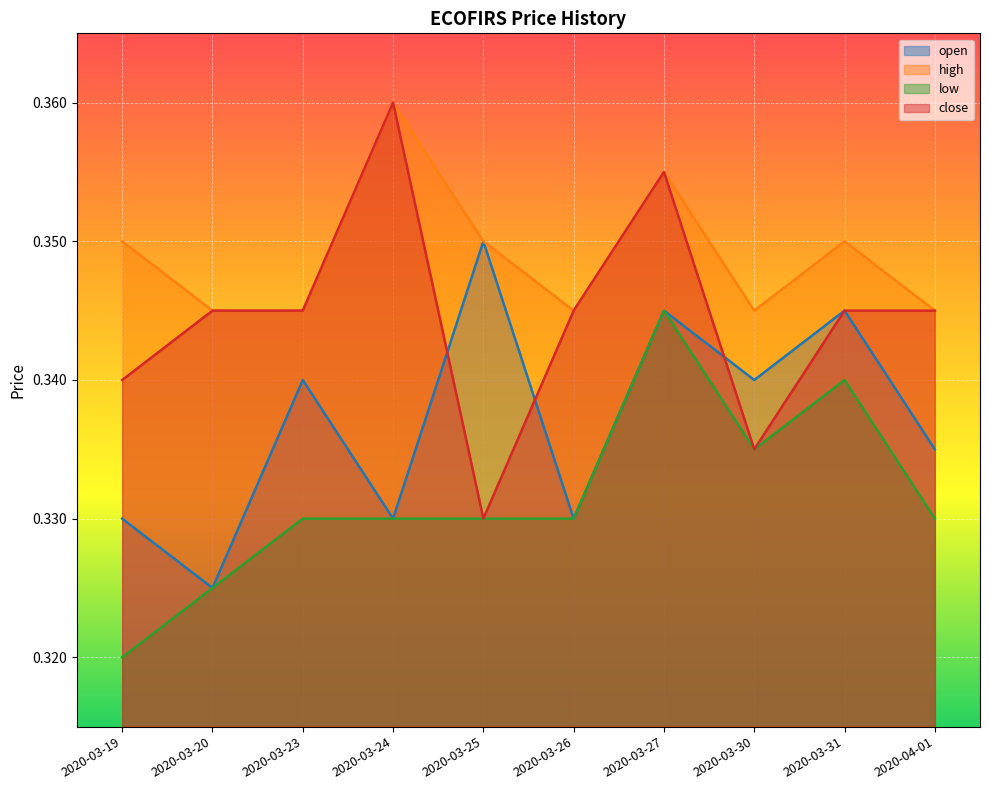

True or false: open and high intersect in this chart.

False